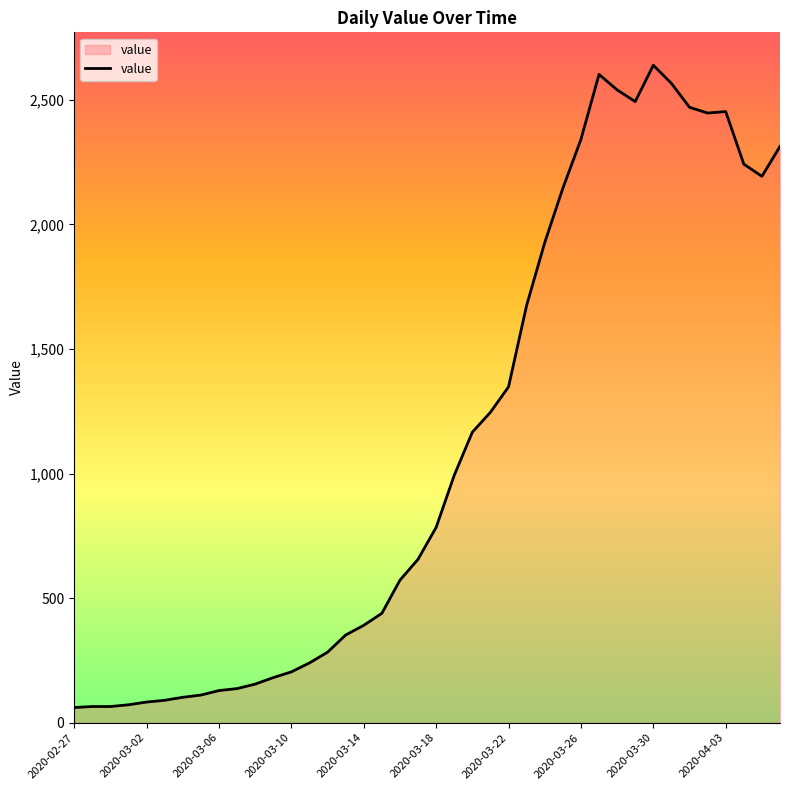

What is the smallest value displayed?

61